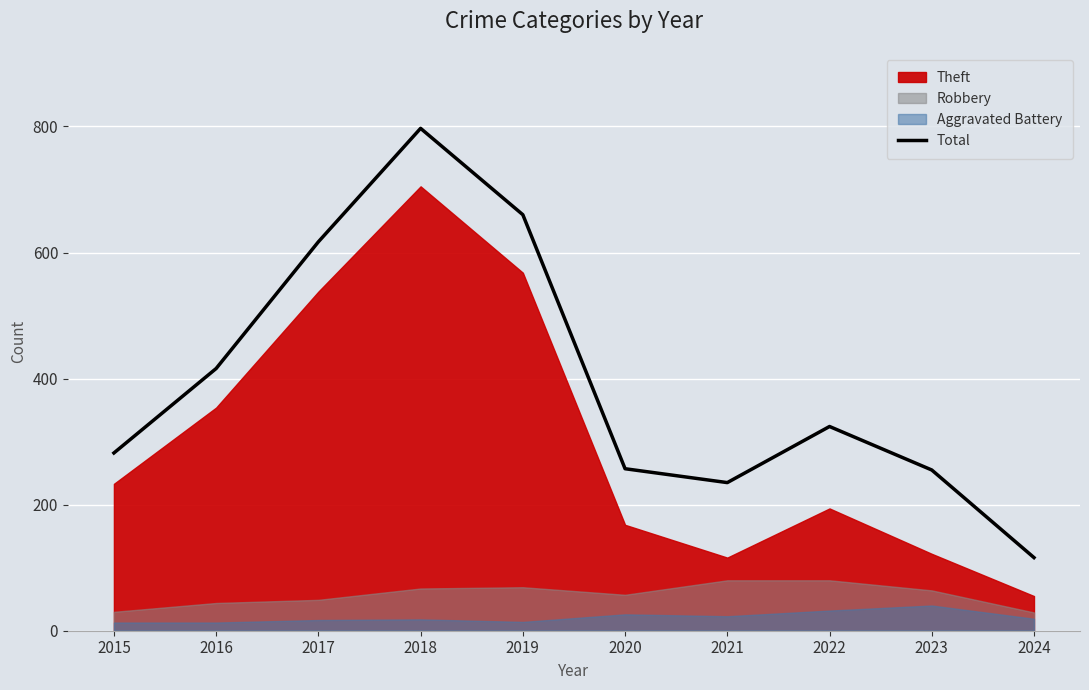

What is the maximum value shown in the chart?

797